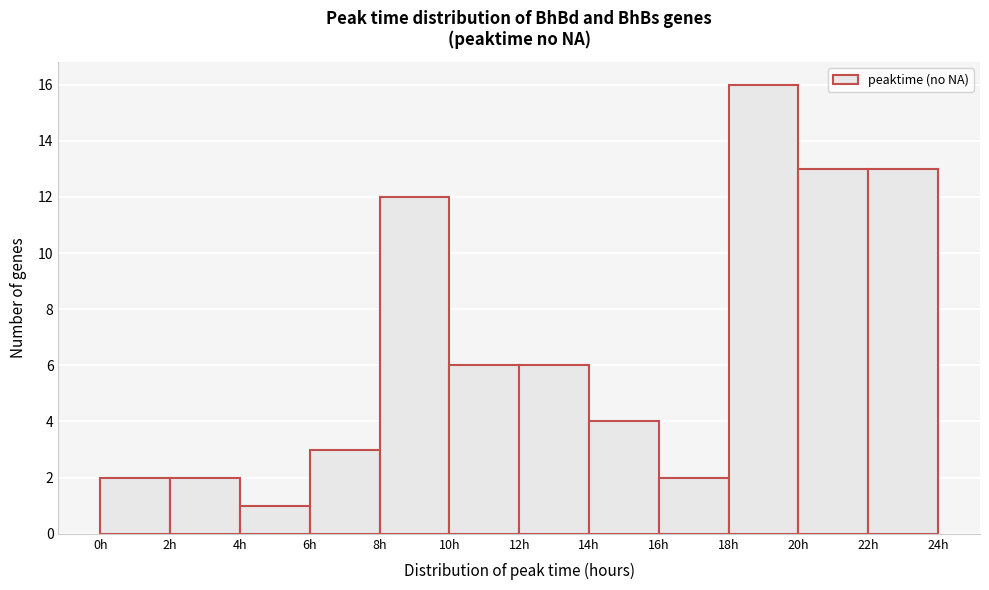

Reading left to right, transcribe this chart: for each bar, give the range it covers on the x-axis and its height. The values are not printed on the chart, so give them approximately, as read against the axis.

0 to 2: 2
2 to 4: 2
4 to 6: 1
6 to 8: 3
8 to 10: 12
10 to 12: 6
12 to 14: 6
14 to 16: 4
16 to 18: 2
18 to 20: 16
20 to 22: 13
22 to 24: 13